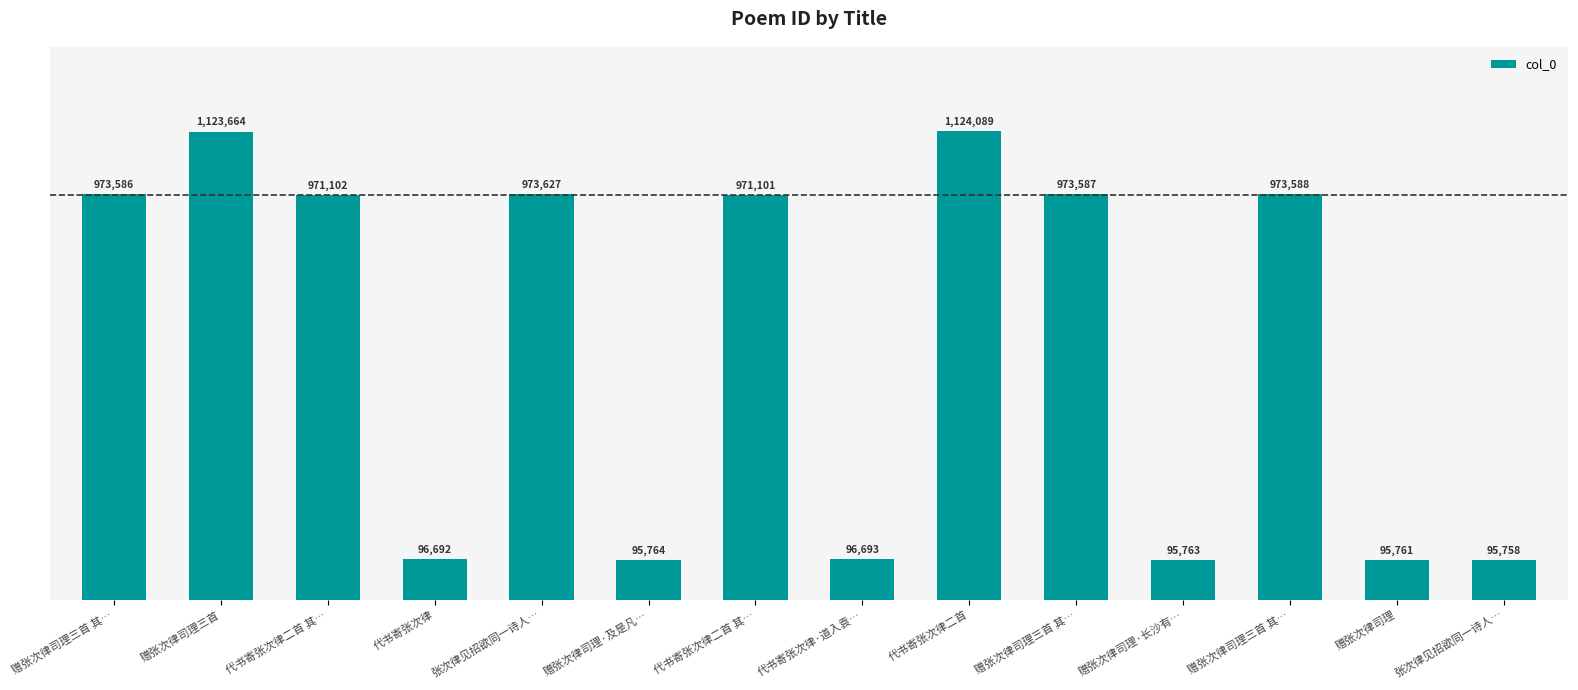

Are the bars horizontal?

No